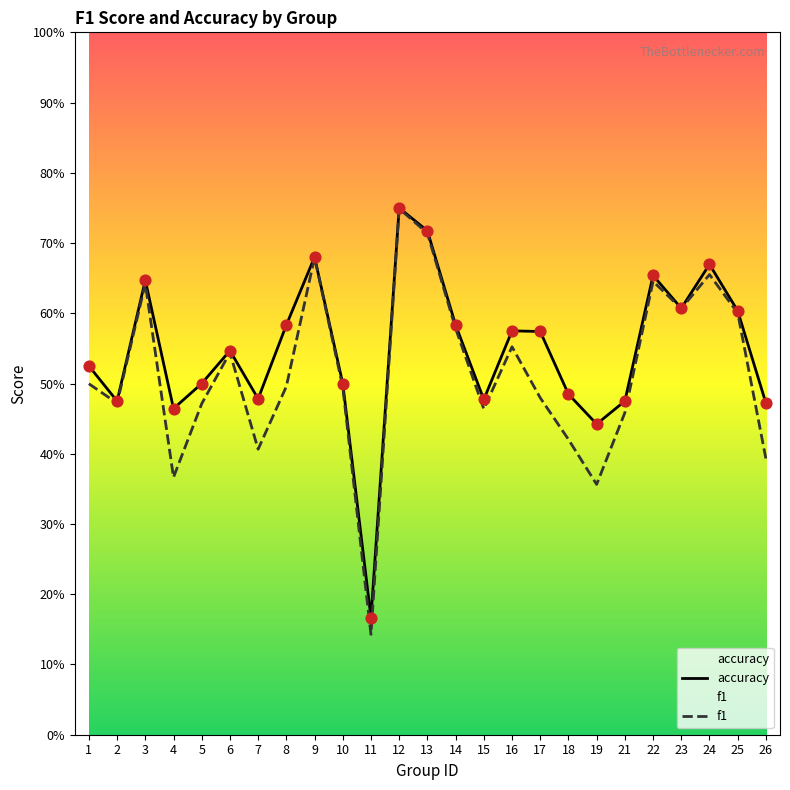

Is the value of f1 at 23 greater than the value of accuracy at 4?

Yes